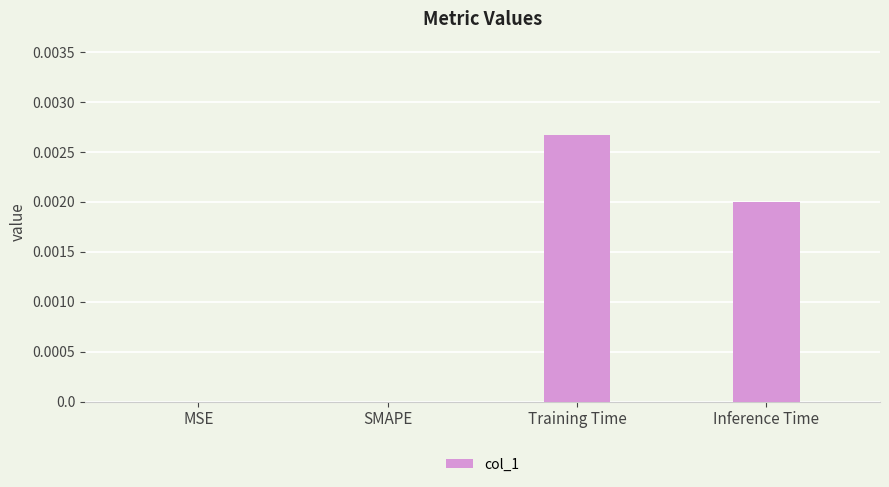

Count the number of data series in this chart.

1